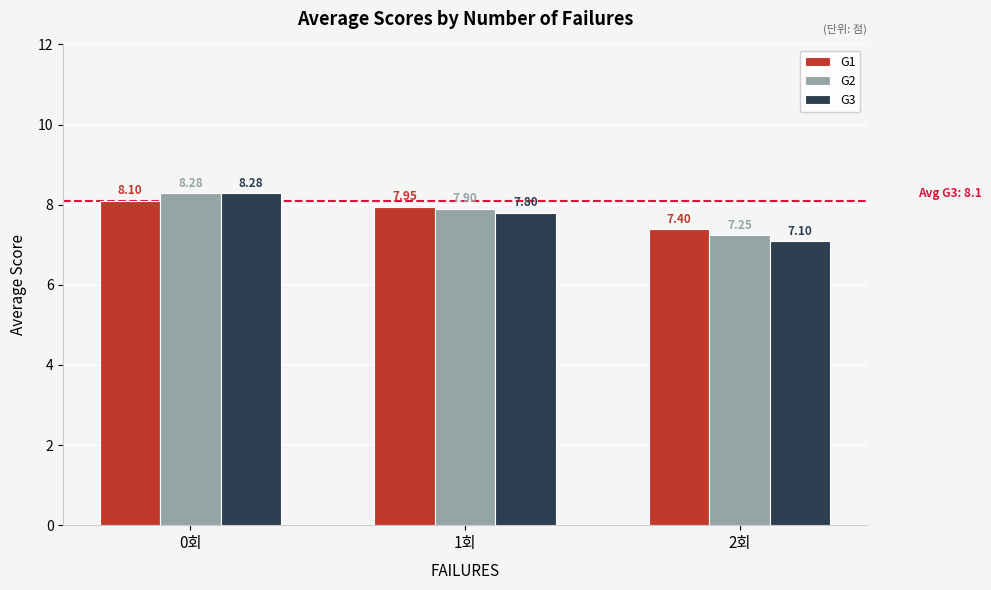

Rank the categories by G3 value from highest to lowest.

0회, 1회, 2회